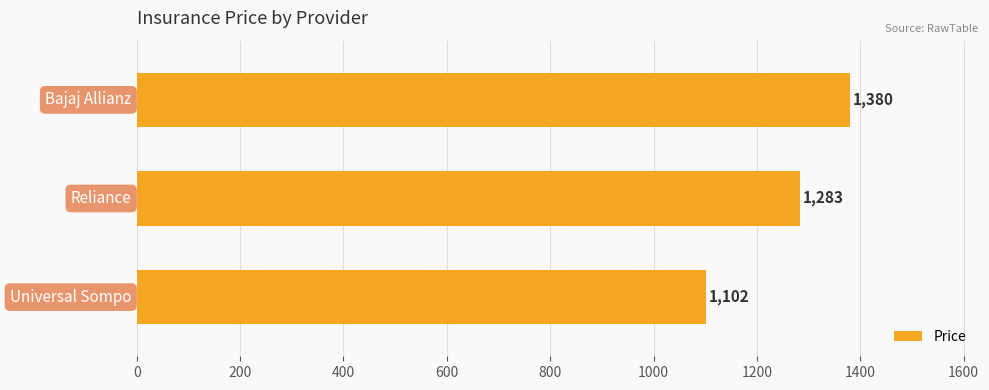

How many distinct data groups are displayed?

1